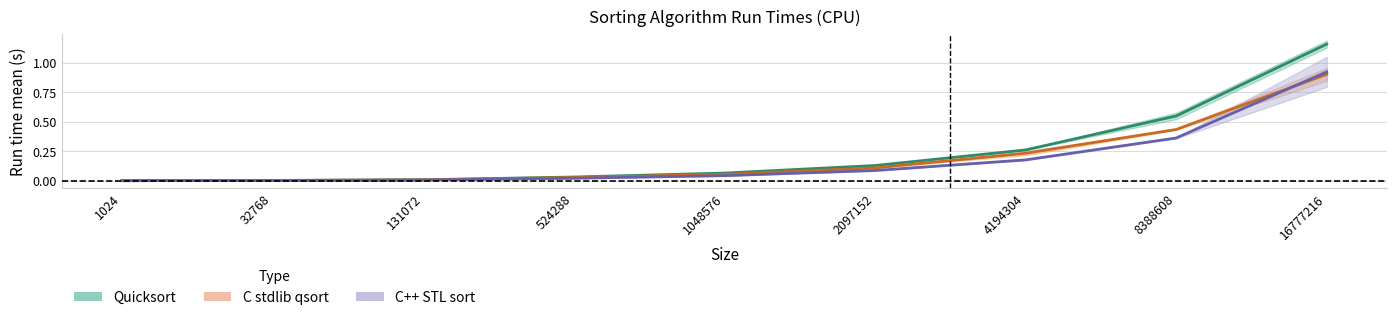

What is the value of the Quicksort mean point at the 7th from the left?

0.3